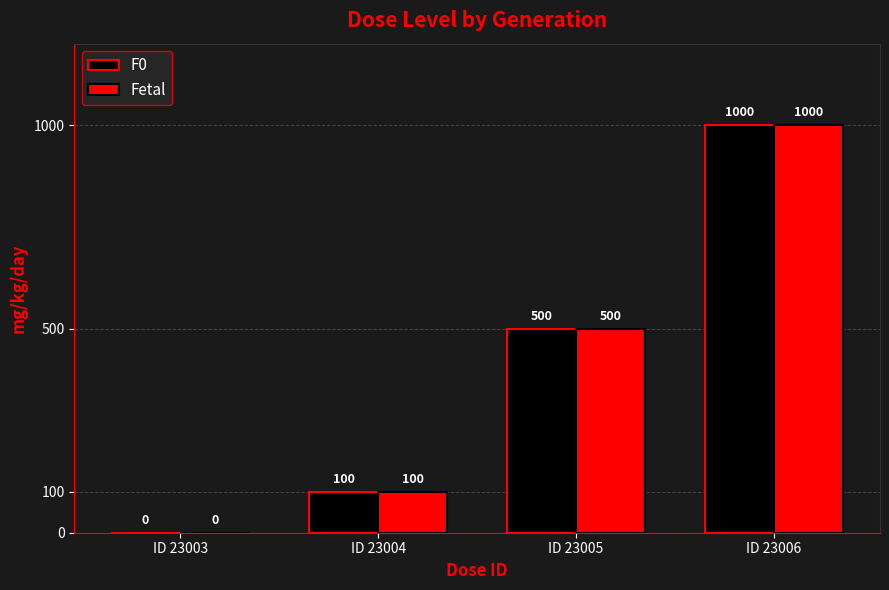

What is the average value of the F0 series?

400